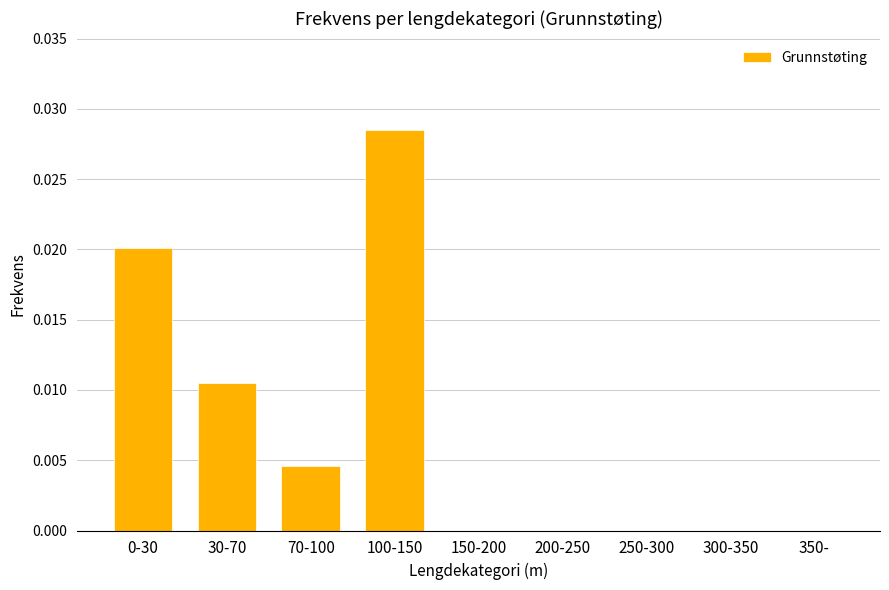

True or false: the data shows 0.0 at 350-.

True